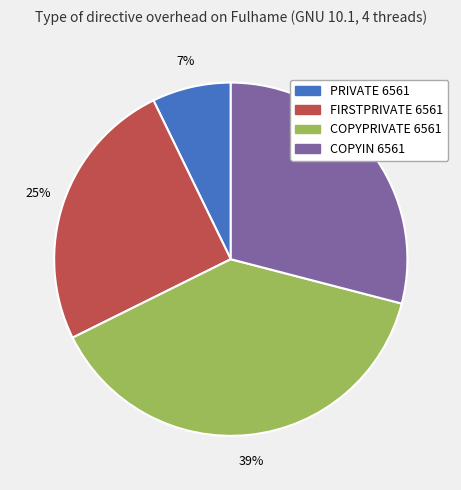

Rank the categories by value from lowest to highest.

PRIVATE 6561, FIRSTPRIVATE 6561, COPYIN 6561, COPYPRIVATE 6561